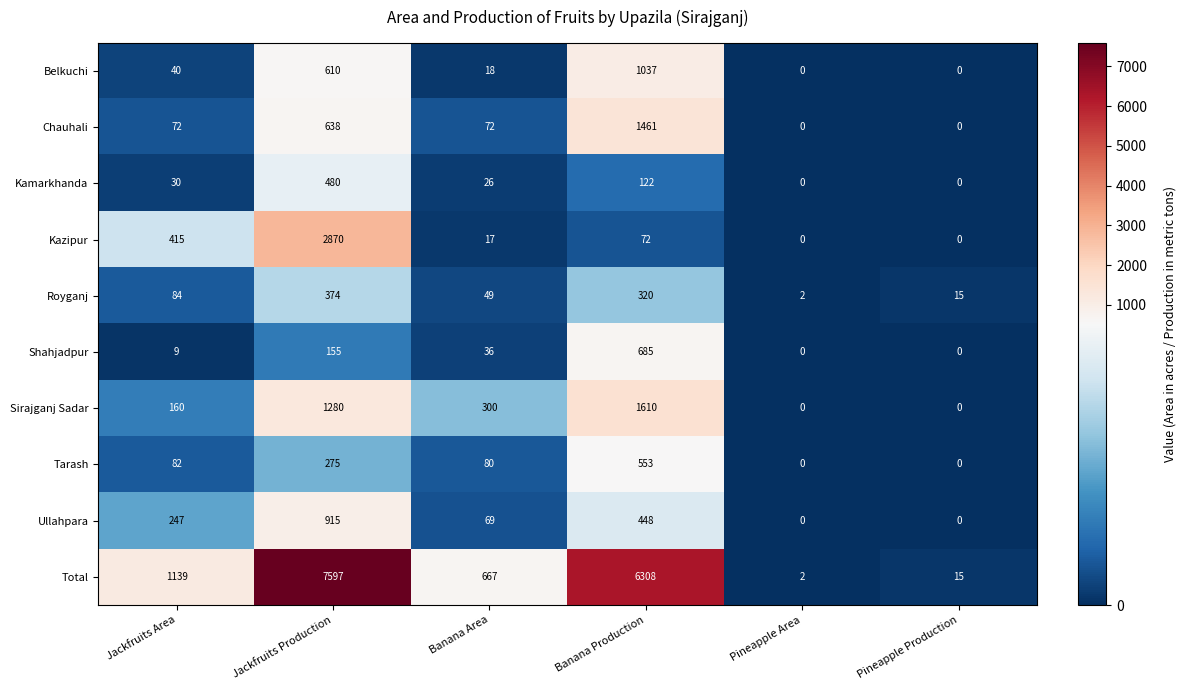

Which series has the largest total across all categories?

Total